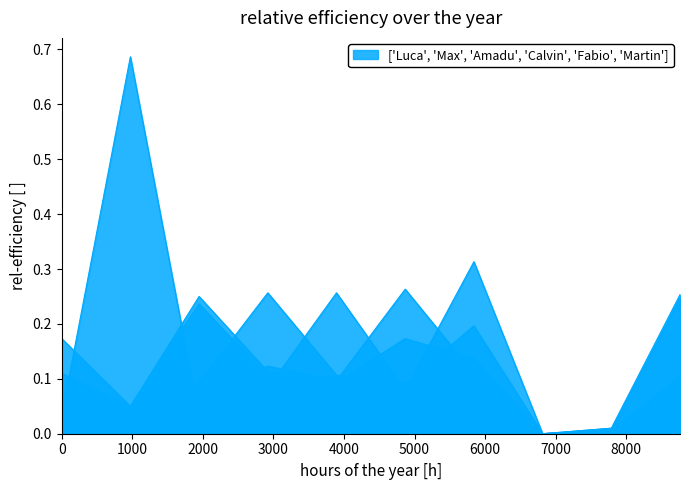

How many data points in Amadu are above 0?

8